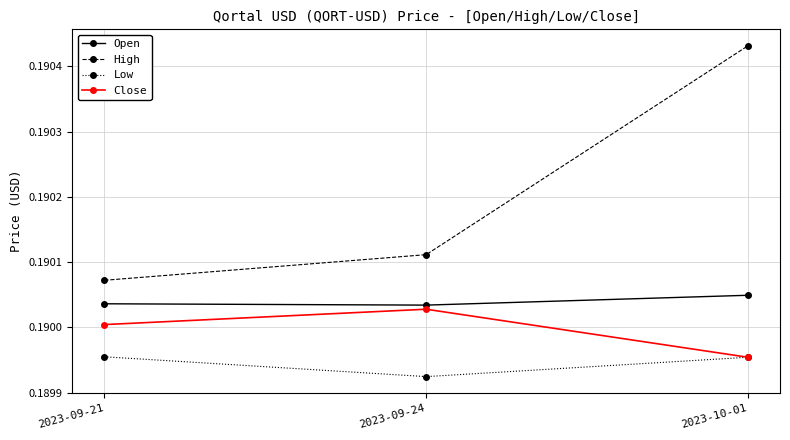

Where is Low nearest to the value 0?

2023-09-24